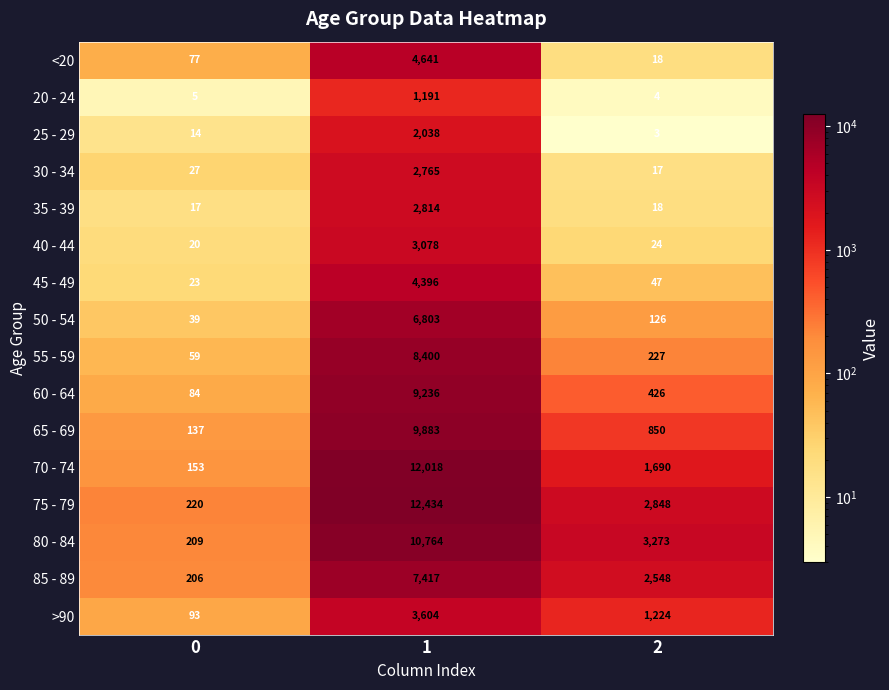

The 55 - 59 series shows 59 at 0. True or false?

True